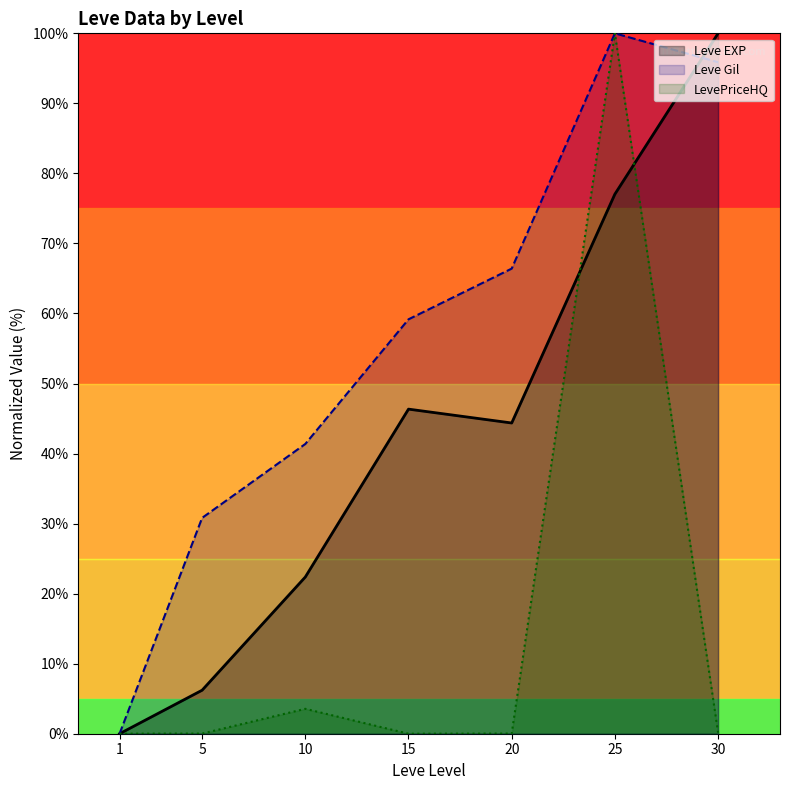

What are all the series names shown in the legend?

Leve EXP, Leve Gil, LevePriceHQ